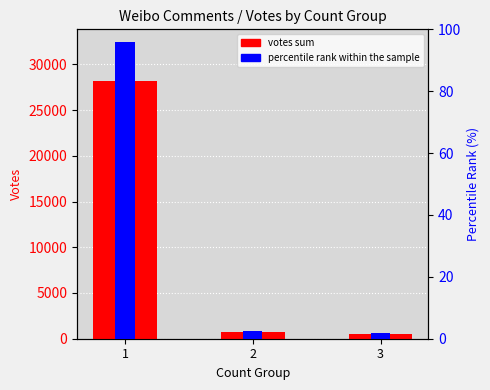

What is the approximate value of percentile rank within the sample at 1?

95.8